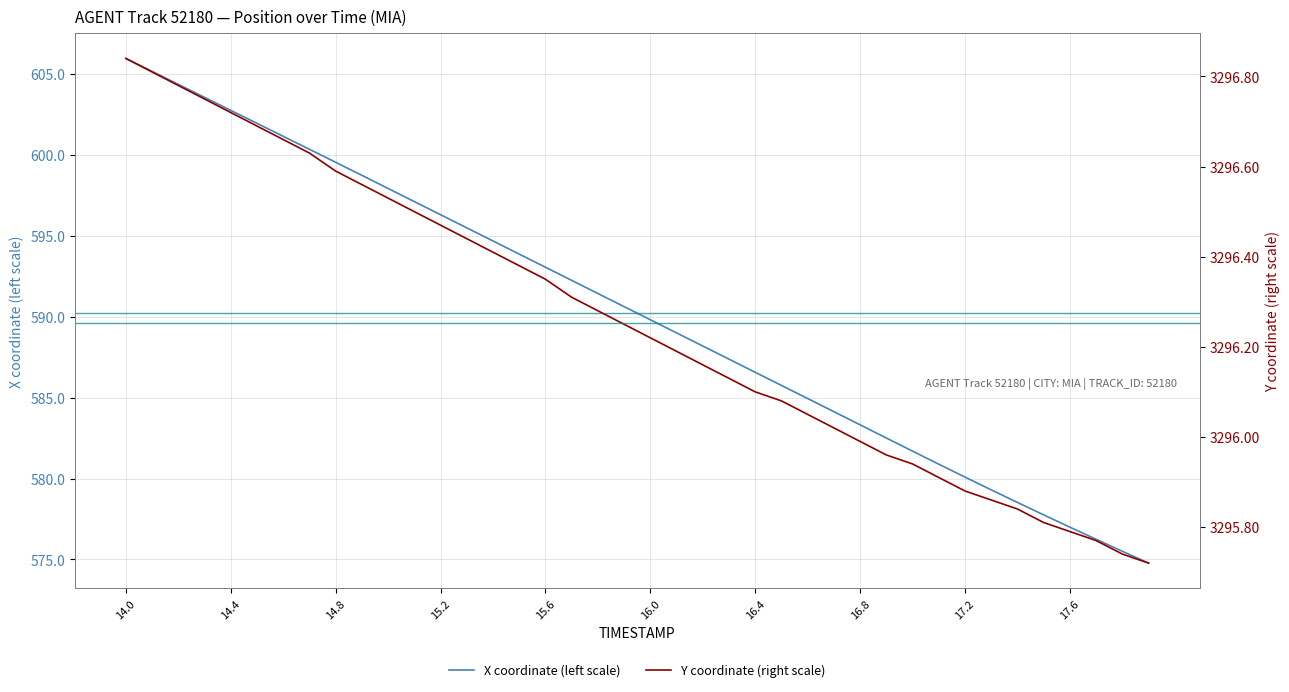

True or false: X and Y cross at least once.

False